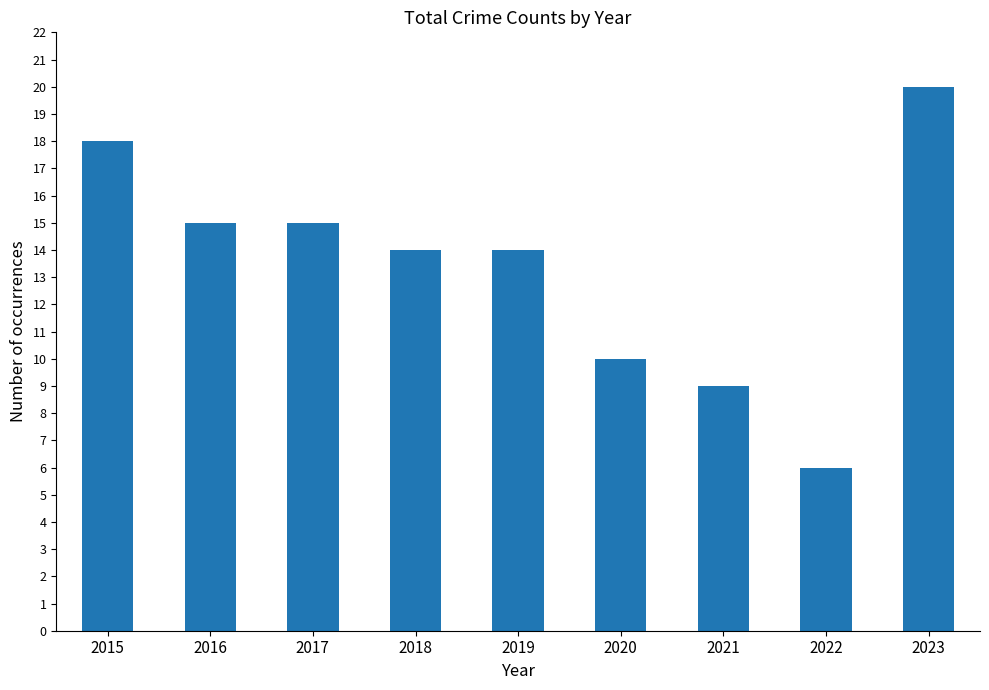

Reading right to left, what are all the values shown in this chart?

2023=20	2022=6	2021=9	2020=10	2019=14	2018=14	2017=15	2016=15	2015=18